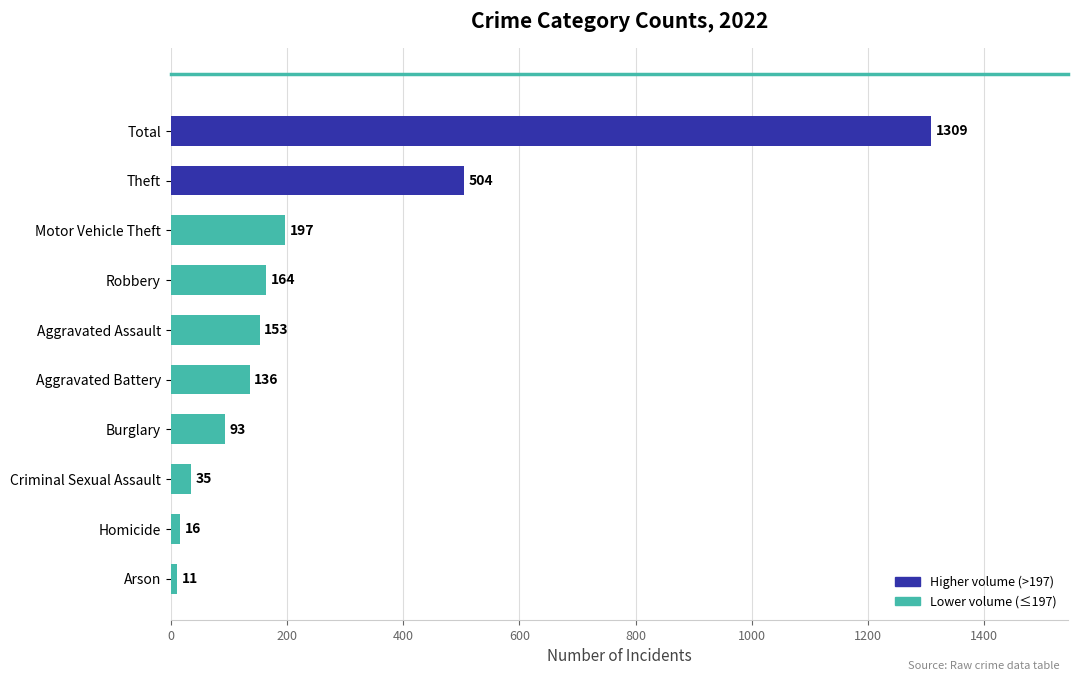

What is the change in value from Criminal Sexual Assault to Motor Vehicle Theft?

+162